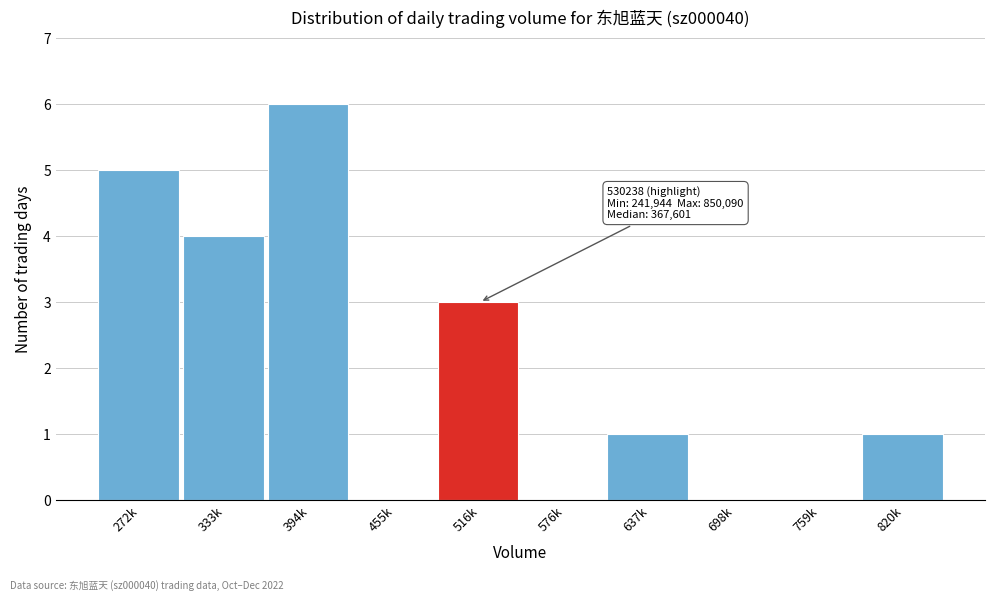

Reading left to right, list all the values displayed in this chart.

272k=5	333k=4	394k=6	455k=0	516k=3	576k=0	637k=1	698k=0	759k=0	820k=1